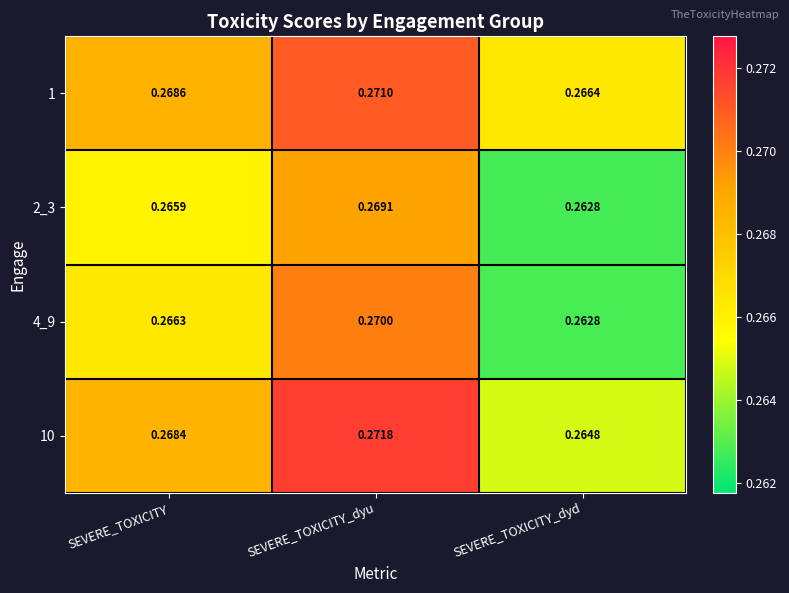

How many series are shown in this chart?

4